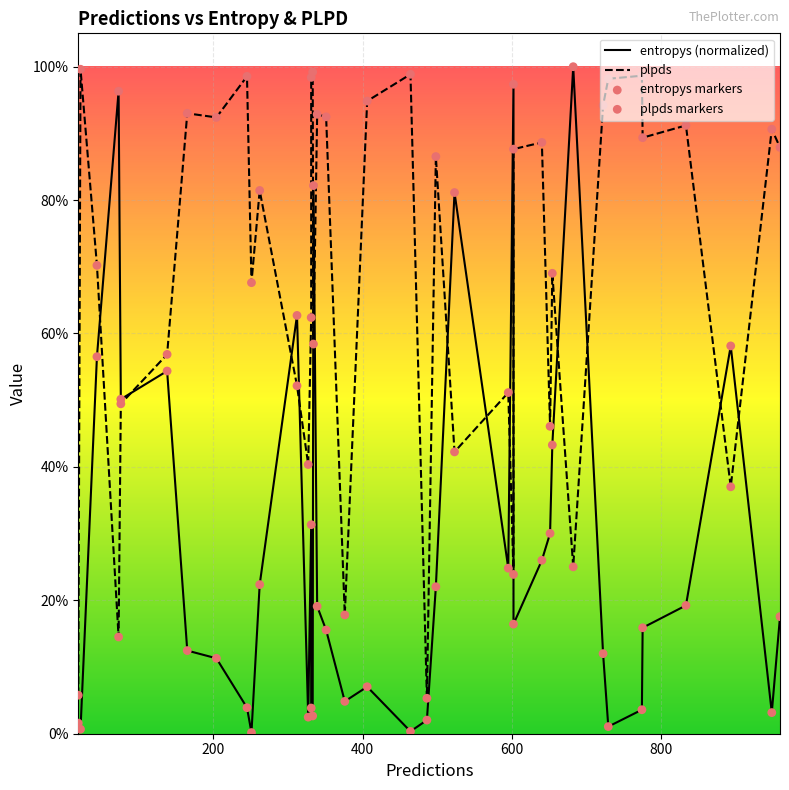

Which series contains the highest Y value?

entropys (normalized)